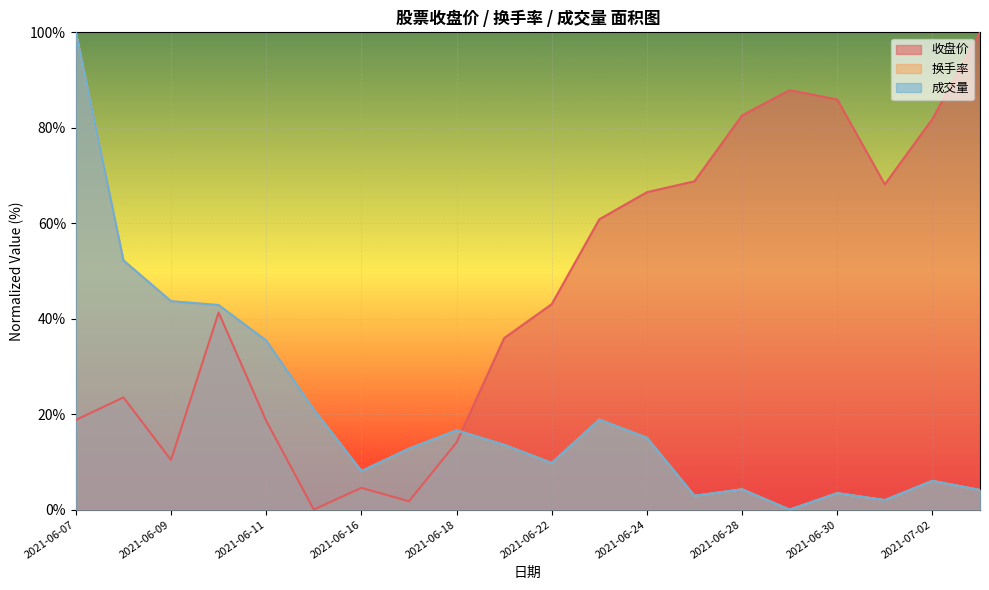

What is the difference between the maximum and minimum values in the 成交量 series?

100.0